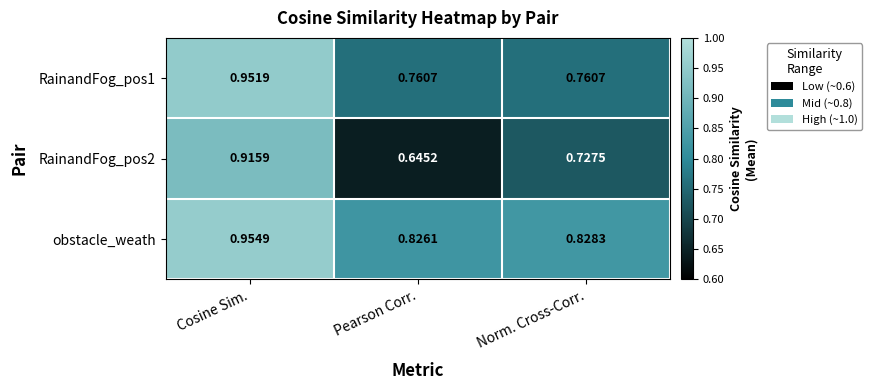

Rank the series by their maximum value, from highest to lowest.

obstacle_weath, RainandFog_pos1, RainandFog_pos2